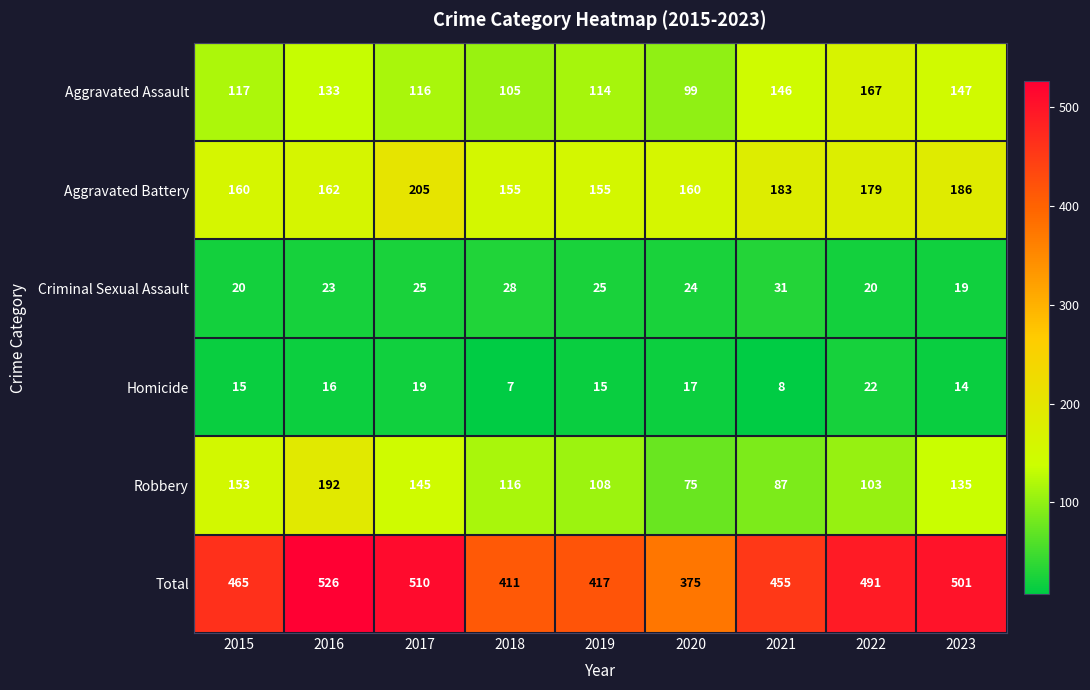

Is it true that Aggravated Battery equals 160 at 2015?

True